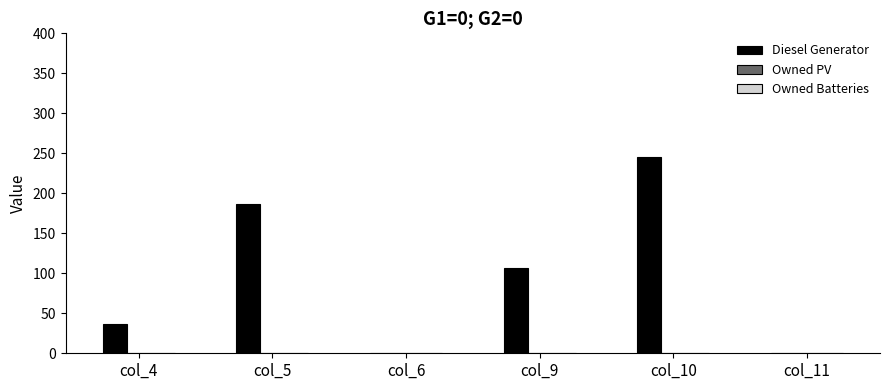

What is the greatest value displayed?

245